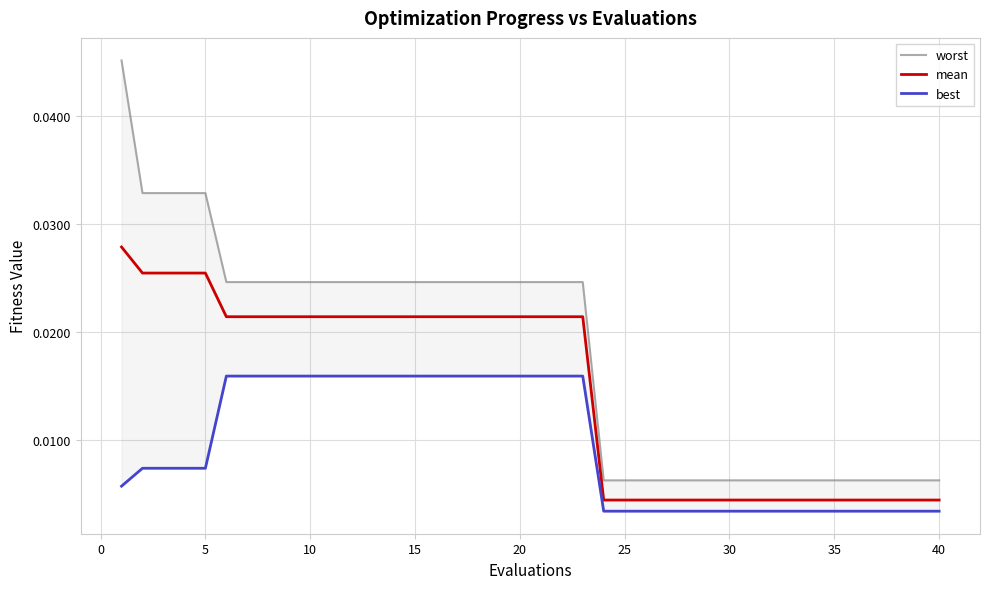

True or false: worst has more than 1 interior local peaks.

False